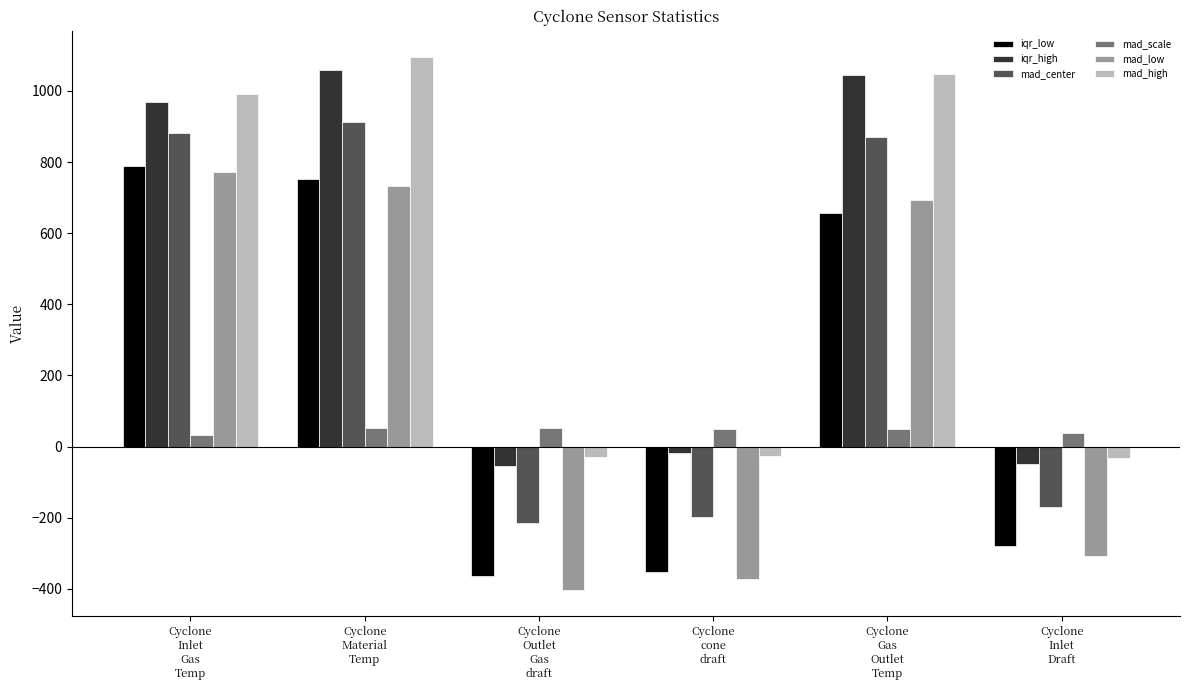

True or false: iqr_low has a value of -437.8 at Cyclone
Inlet
Draft.

False